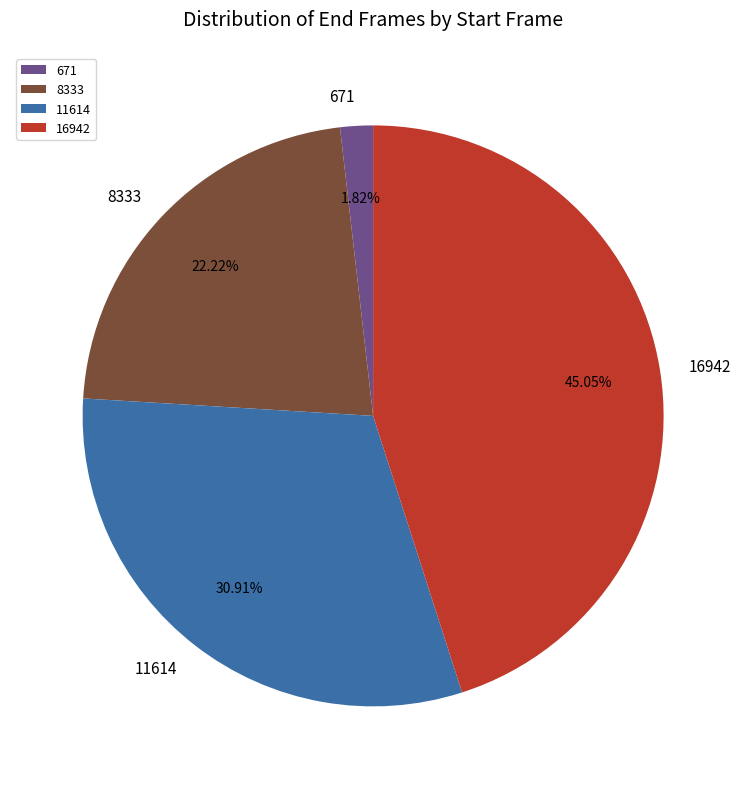

To the nearest percent, what is the difference between the largest and smallest slice percentages?

43%